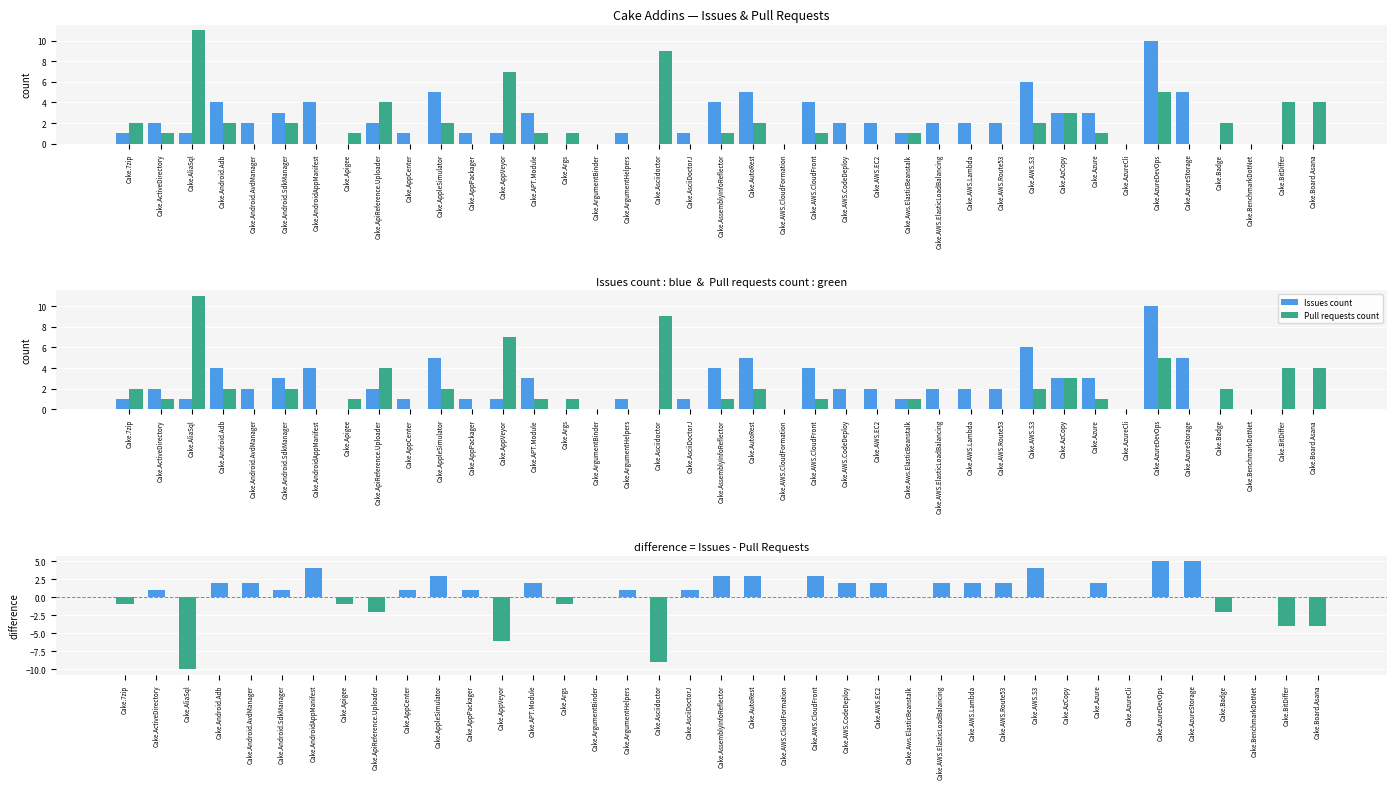

Which label corresponds to the largest value in the chart?

Cake.AliaSql